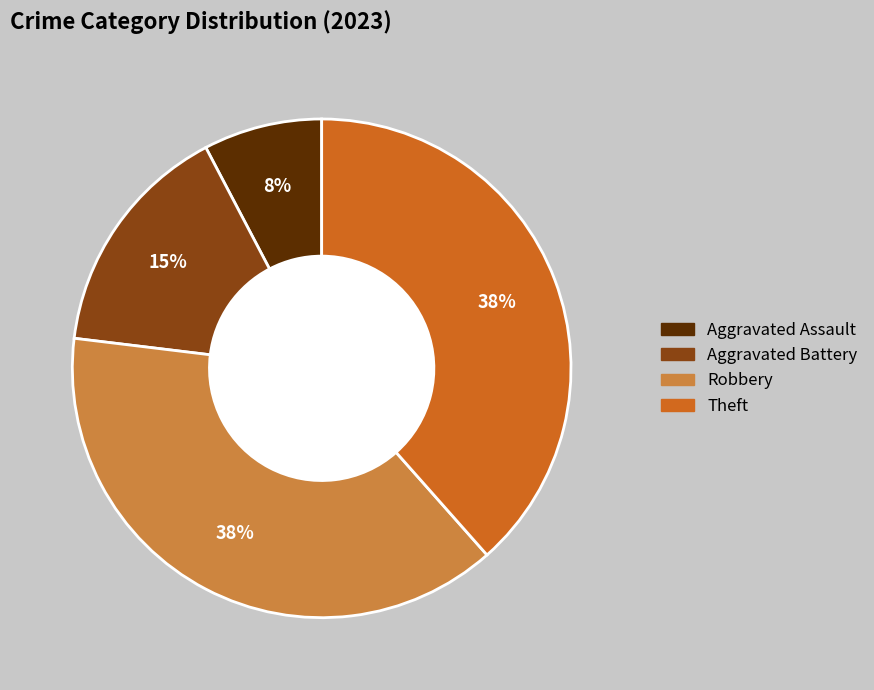

True or false: Theft accounts for 27% of the total.

False